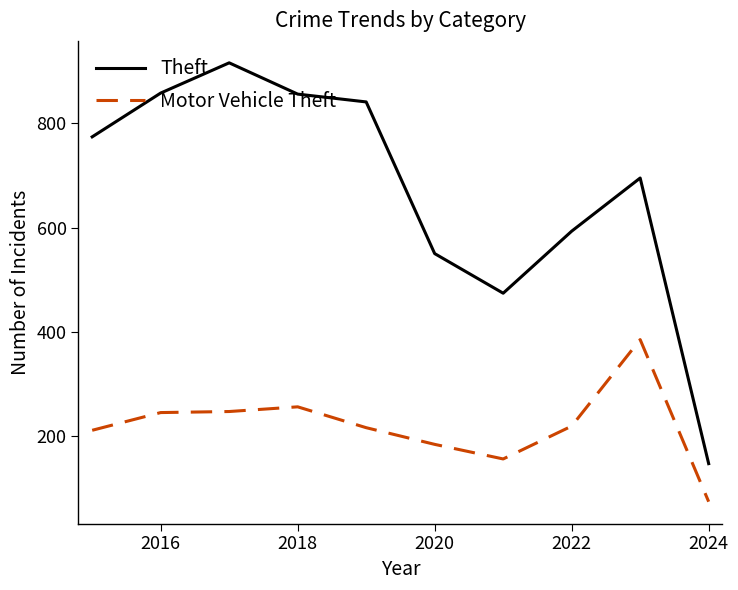

What is the maximum value shown in the chart?

916